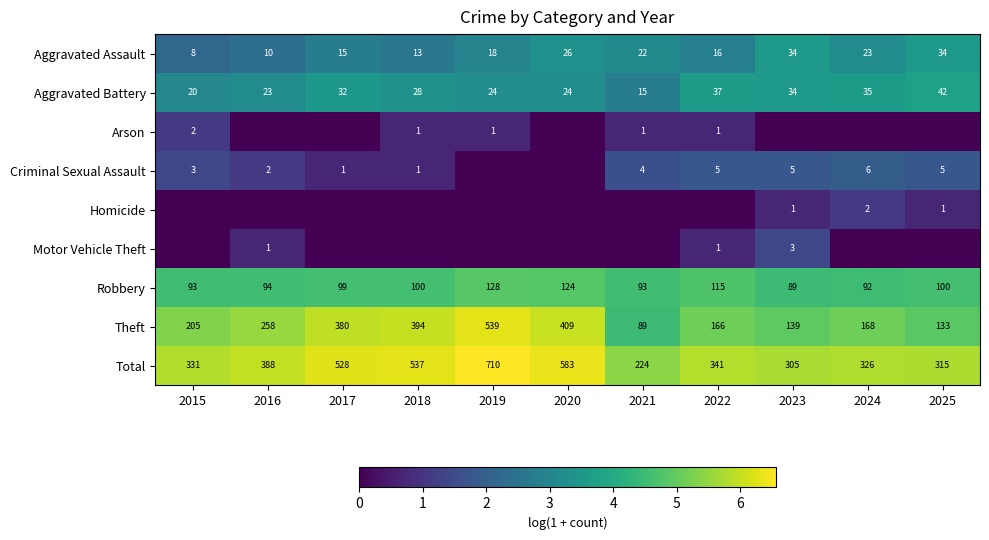

Between 2025 and 2018, which is larger?

2025